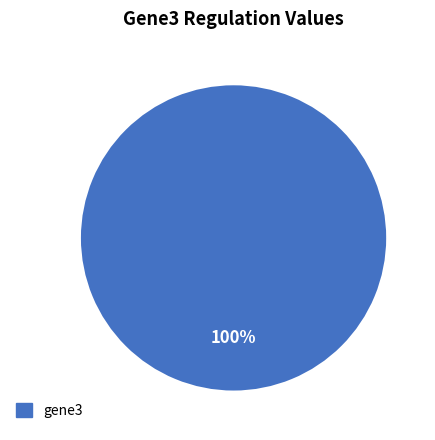

Is there any slice that represents more than half of the pie?

Yes